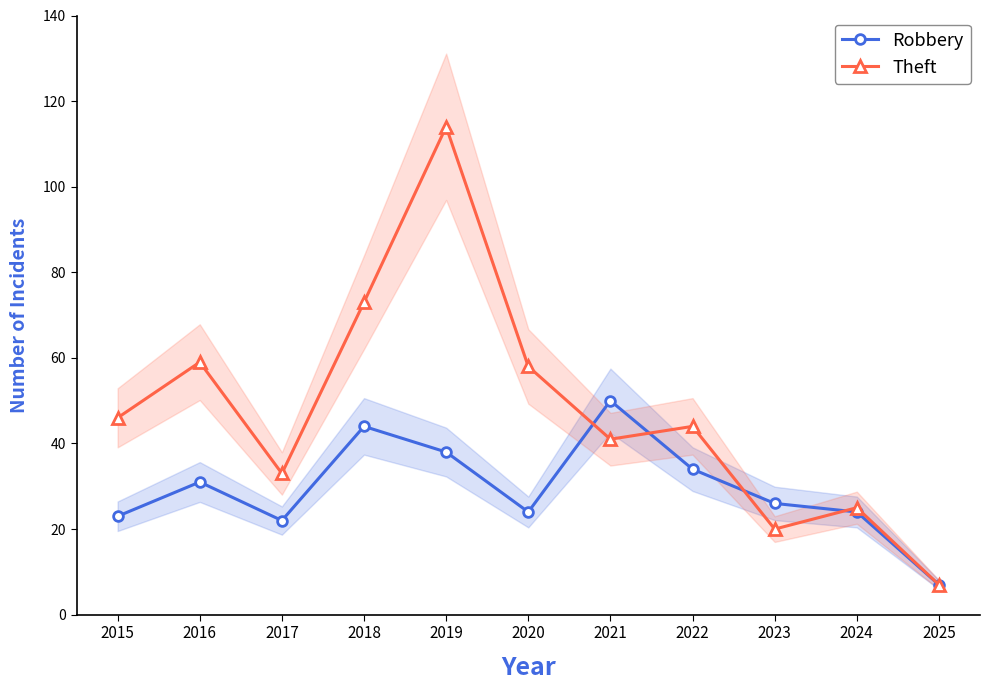

Rank the categories by Robbery value from lowest to highest.

2025, 2017, 2015, 2020, 2024, 2023, 2016, 2022, 2019, 2018, 2021